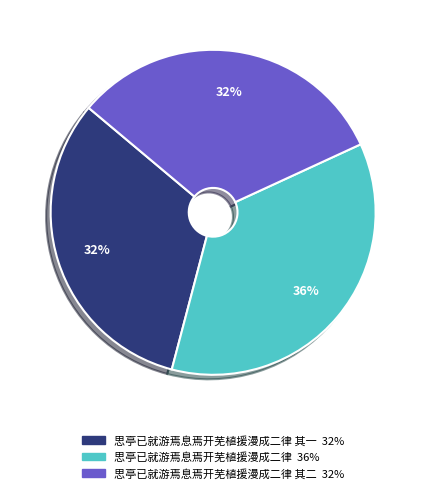

Does any single category account for the majority?

No